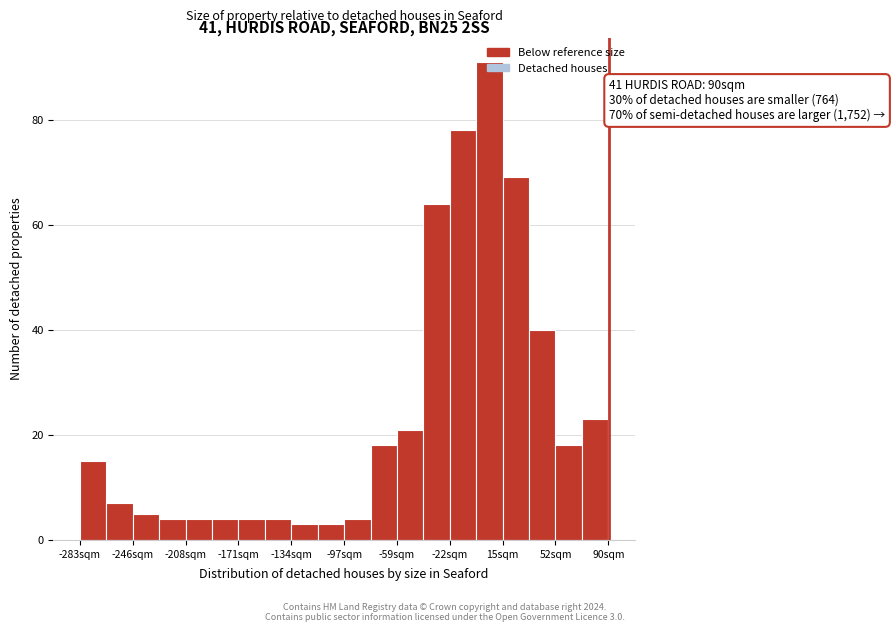

Around what value on the x-axis is the tallest bar? Give the approximate position of its centre, as read against the axis.

5